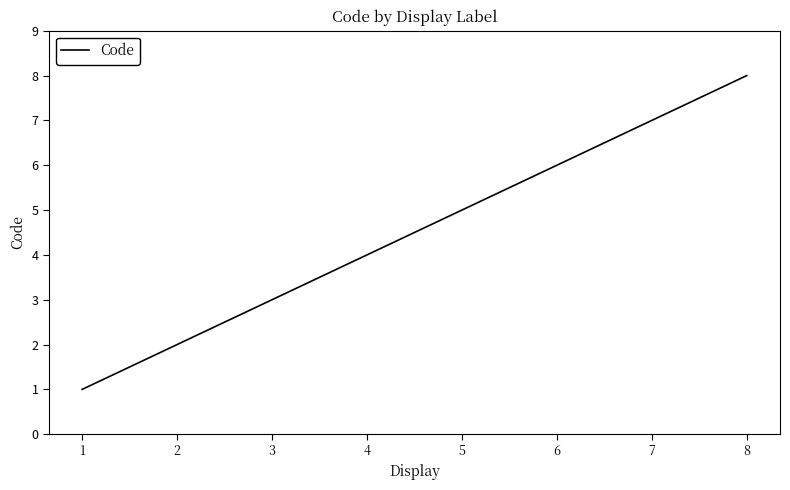

True or false: the data shows 2 at 1.

False